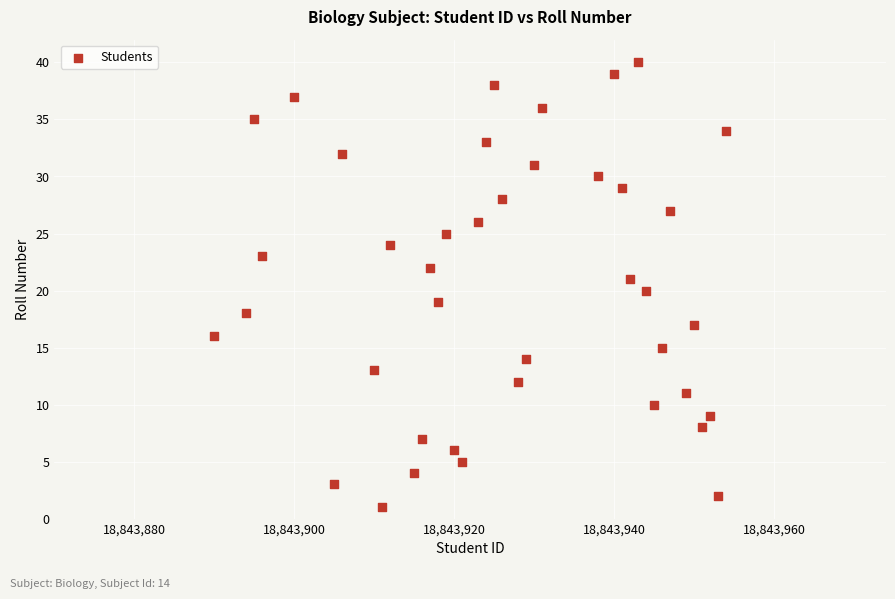

What is the range of X values (max minus min)?

64